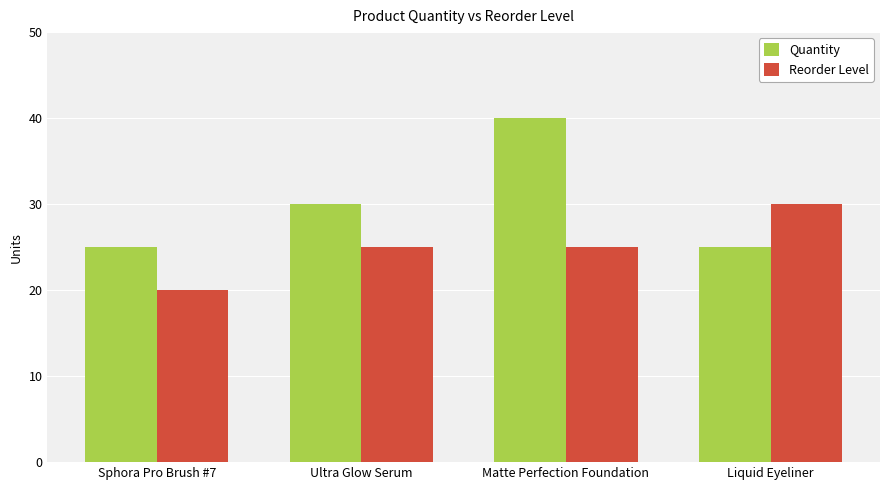

At which label is Quantity closest to 32?

Ultra Glow Serum